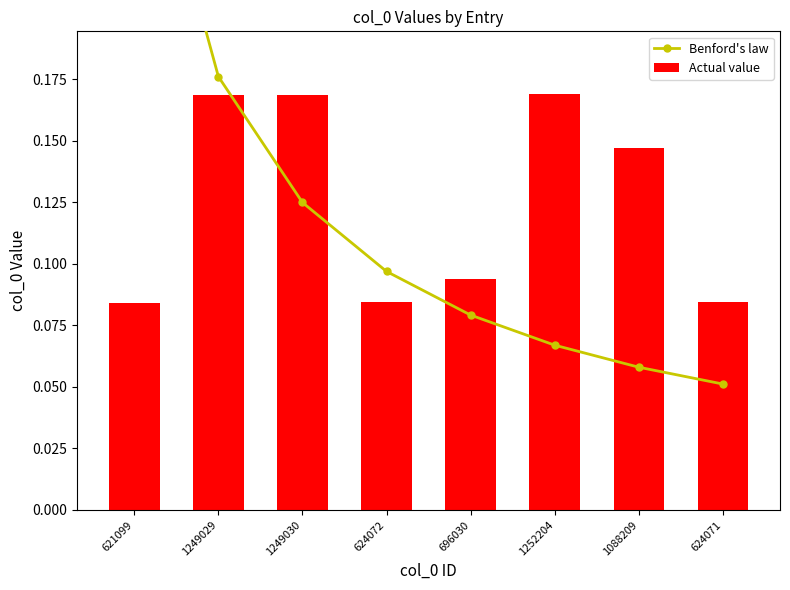

Which series changed the most between 624072 and 696030?

Benford's law